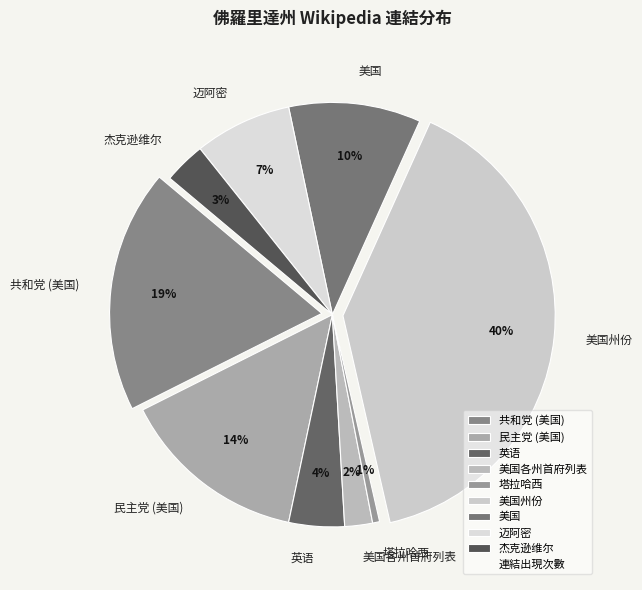

Is it true that 英语 is 1% of the pie?

False